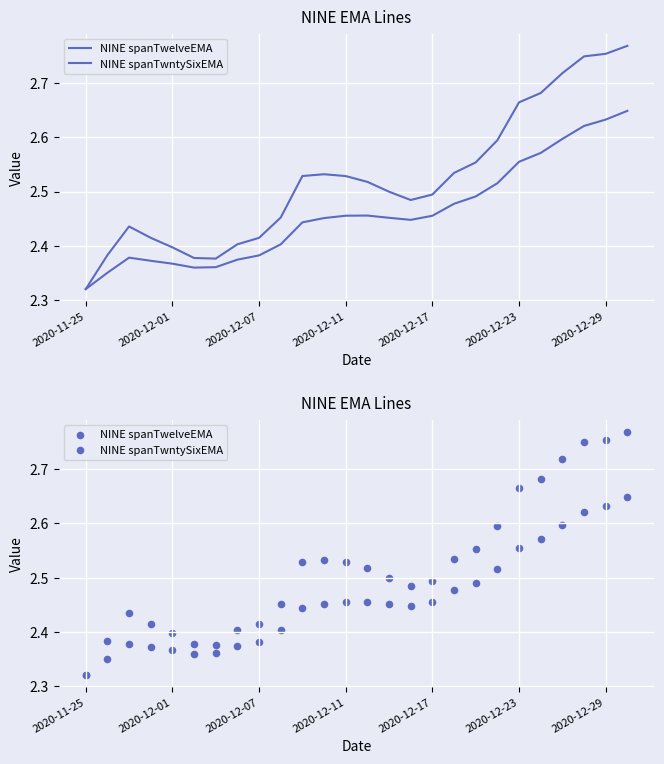

At how many categories does at least one series exceed 2?

26